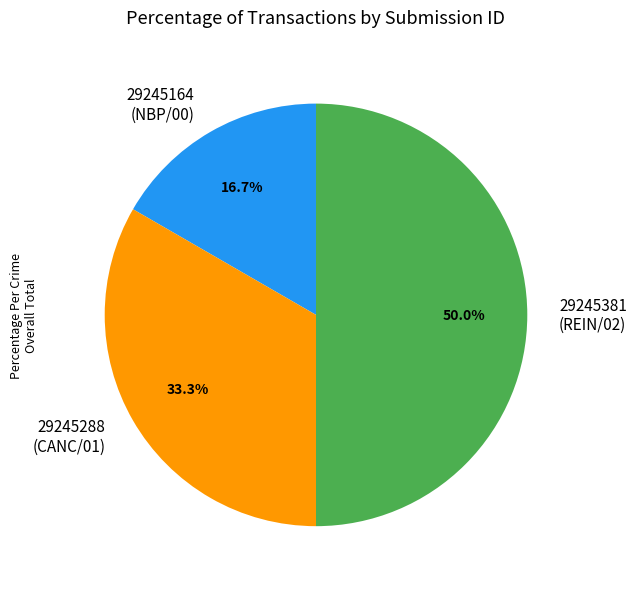

Approximately how many times larger is the value at 29245164 (NBP/00) compared to 29245288 (CANC/01)?

0.5